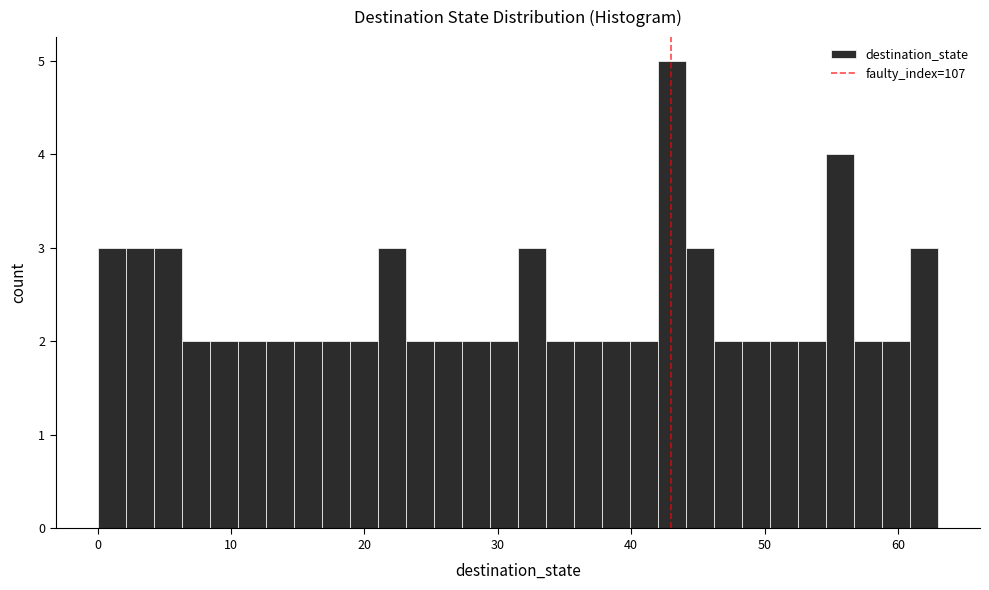

Read against the x-axis, roughly where is the centre of the tallest bar?

43